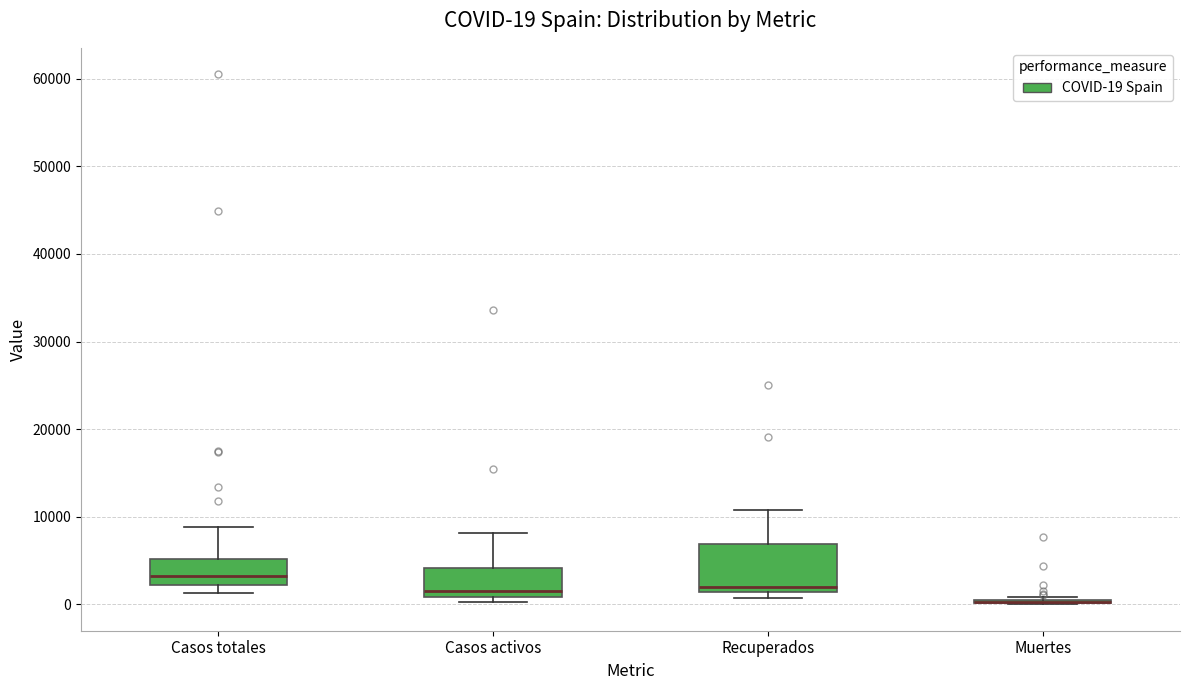

Which box is the tallest, from its lower edge to its upper edge?

Recuperados